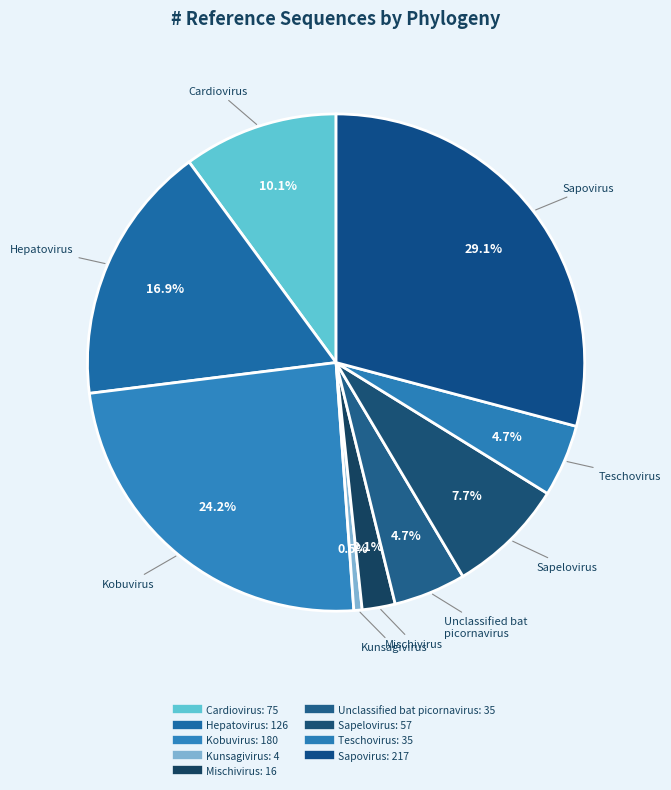

Is there a majority slice in this chart?

No